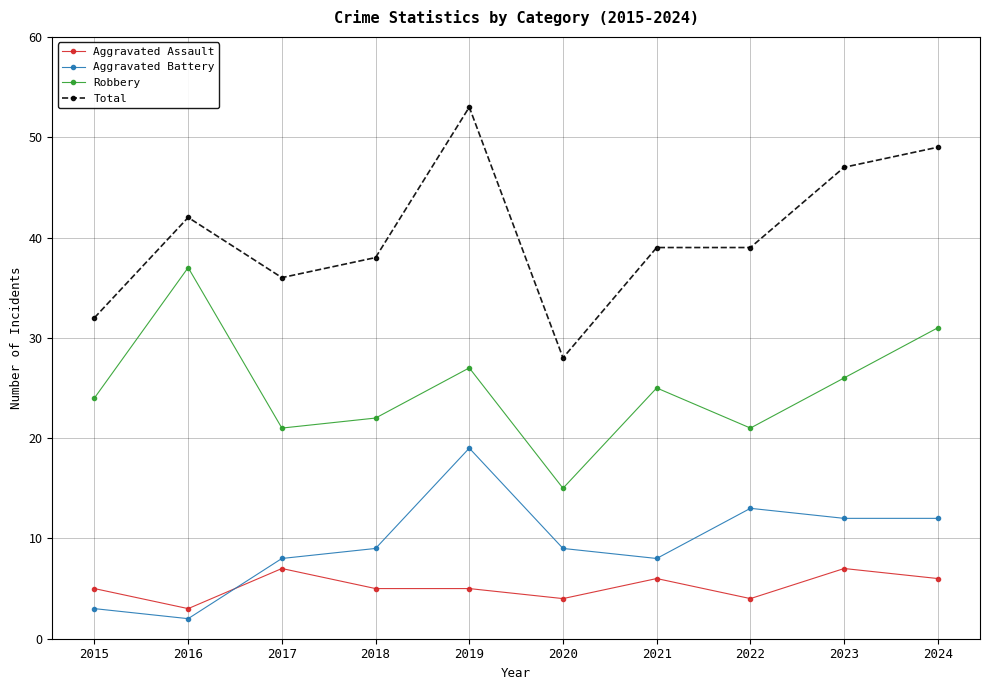

Read the Aggravated Battery value at 2015.

3